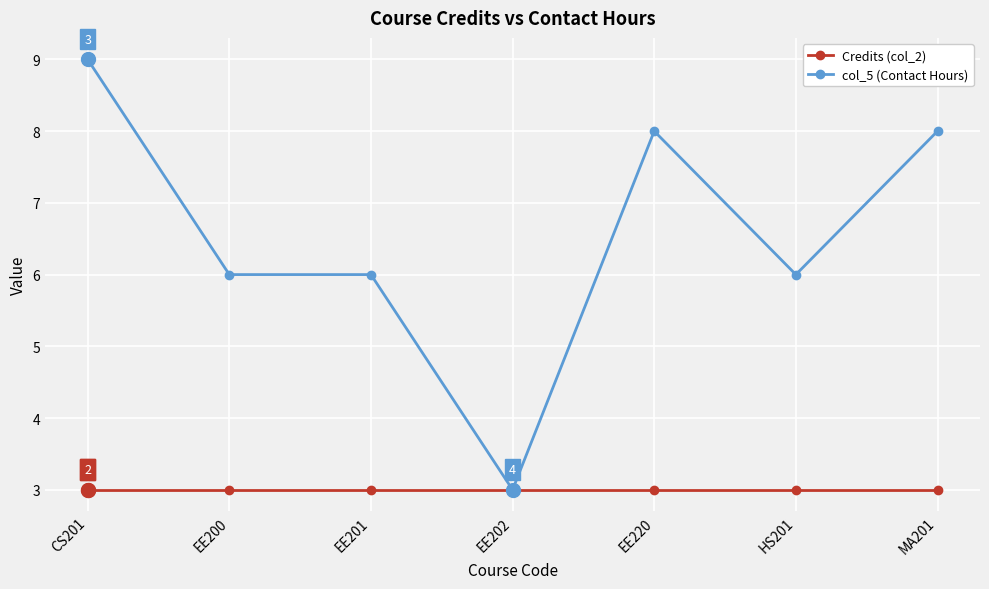

What is the maximum value for Credits (col_2)?

3